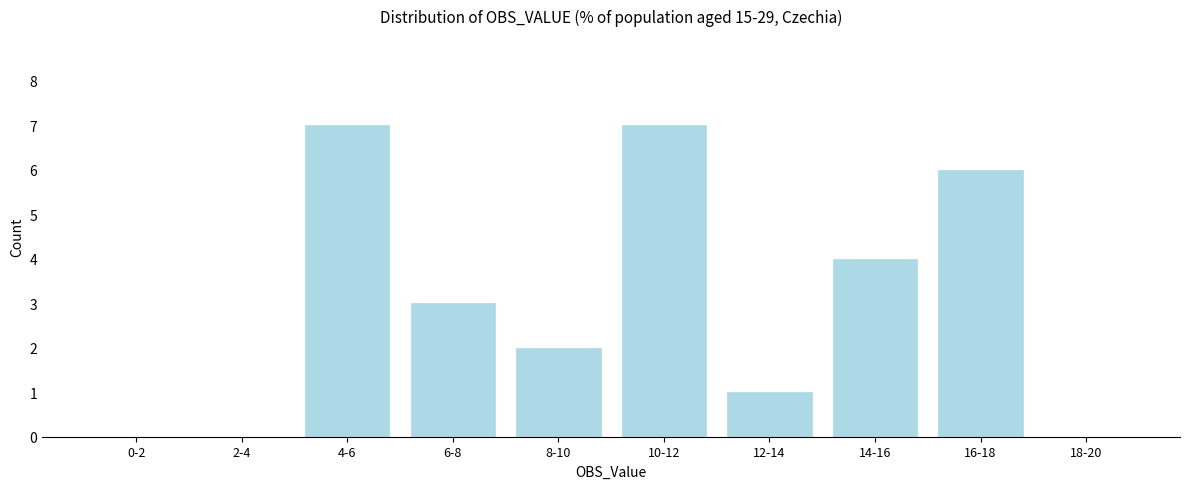

Reading right to left, transcribe all the data shown in this chart.

18-20=0	16-18=6	14-16=4	12-14=1	10-12=7	8-10=2	6-8=3	4-6=7	2-4=0	0-2=0